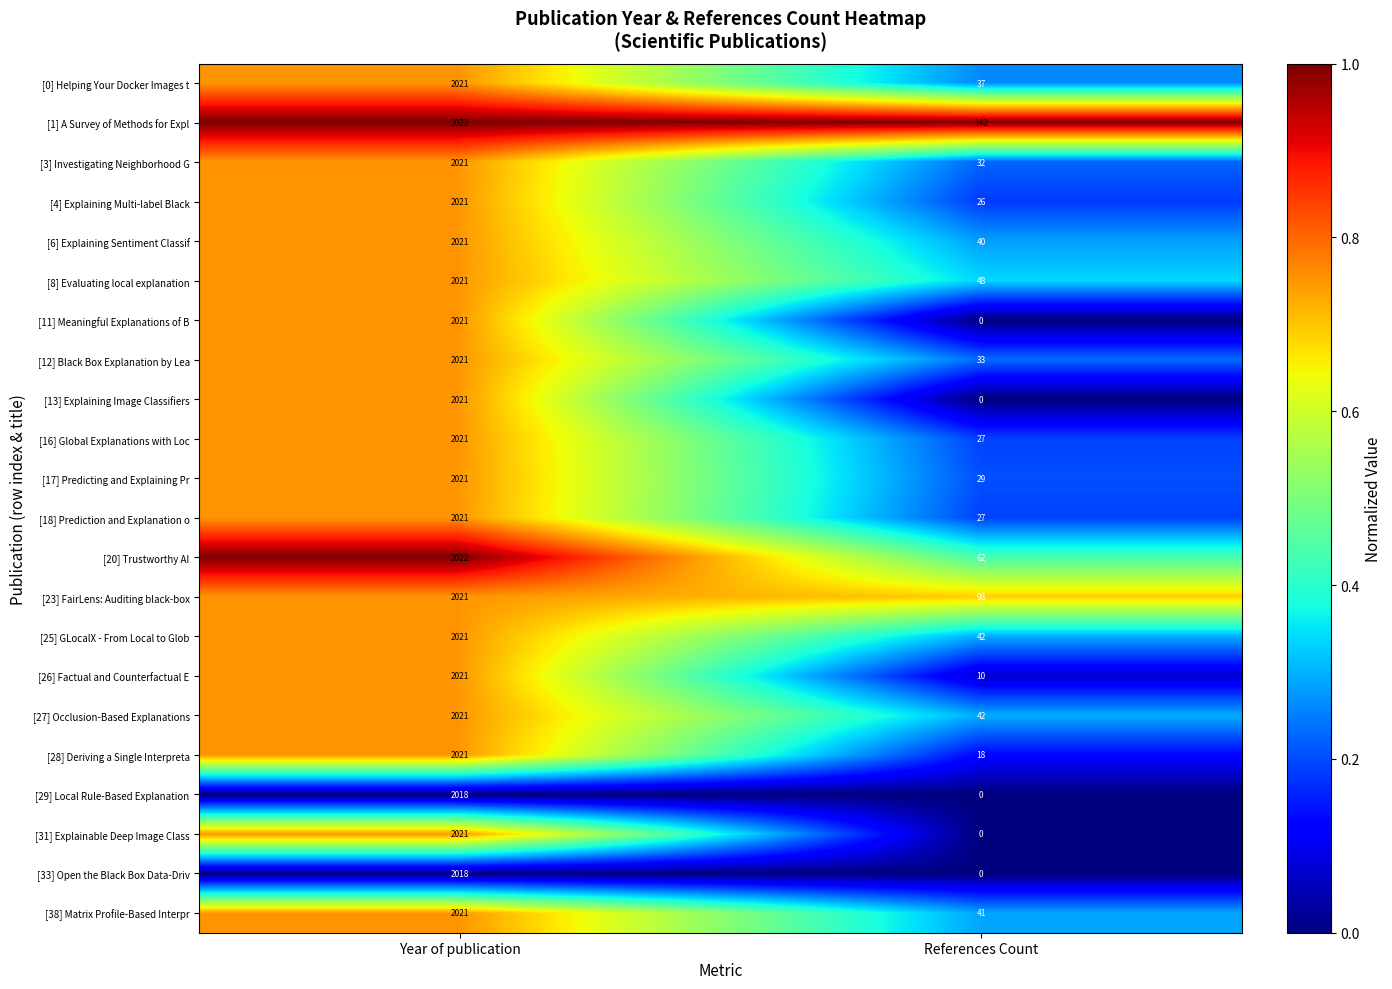

At which label is [6] Explaining Sentiment Classif closest to 1030?

References Count